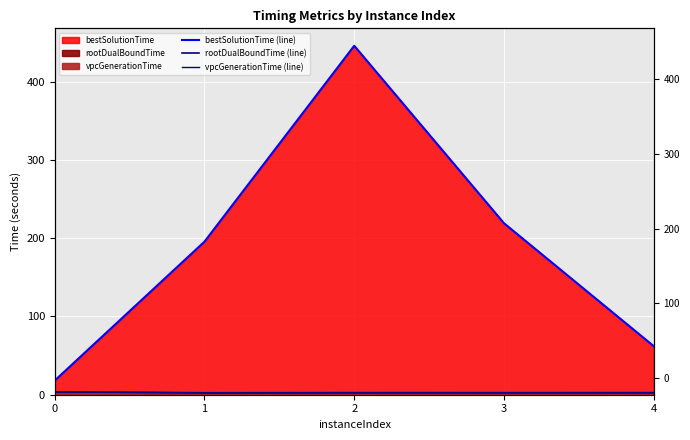

Where is vpcGenerationTime (line) nearest to the value 2?

1